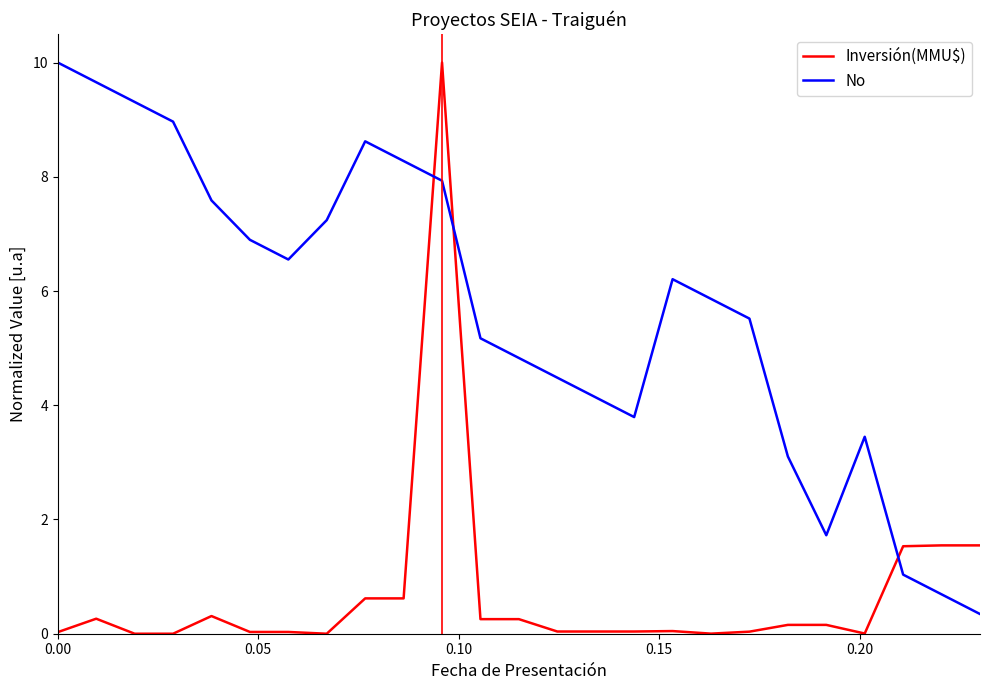

Which series has the largest total across all categories?

No